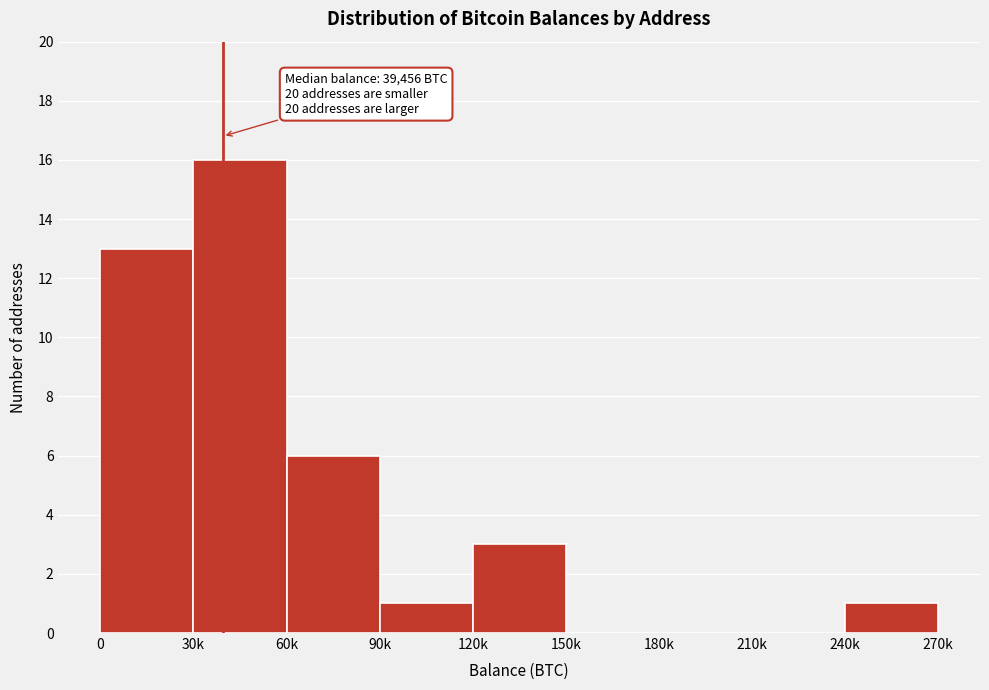

Reading right to left, what are all the values shown in this chart?

240k=1	210k=0	180k=0	150k=0	120k=3	90k=1	60k=6	30k=16	0=13